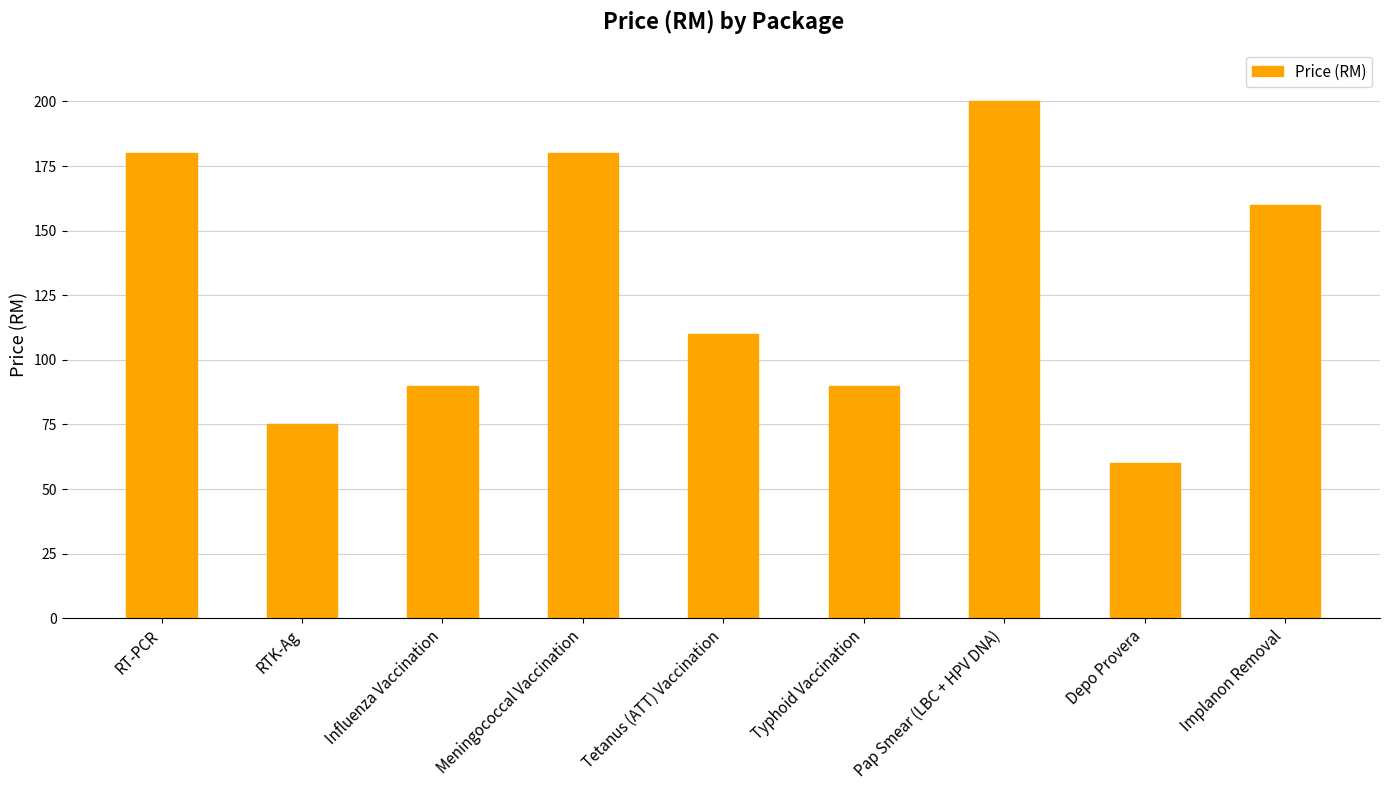

The value at Tetanus (ATT) Vaccination is 110. True or false?

True